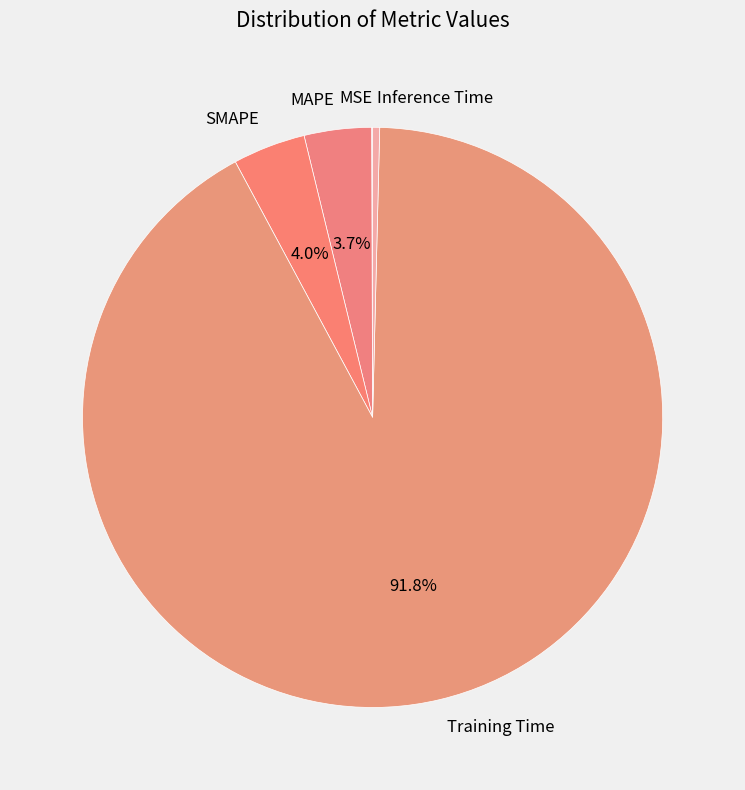

Is there any slice that represents more than half of the pie?

Yes